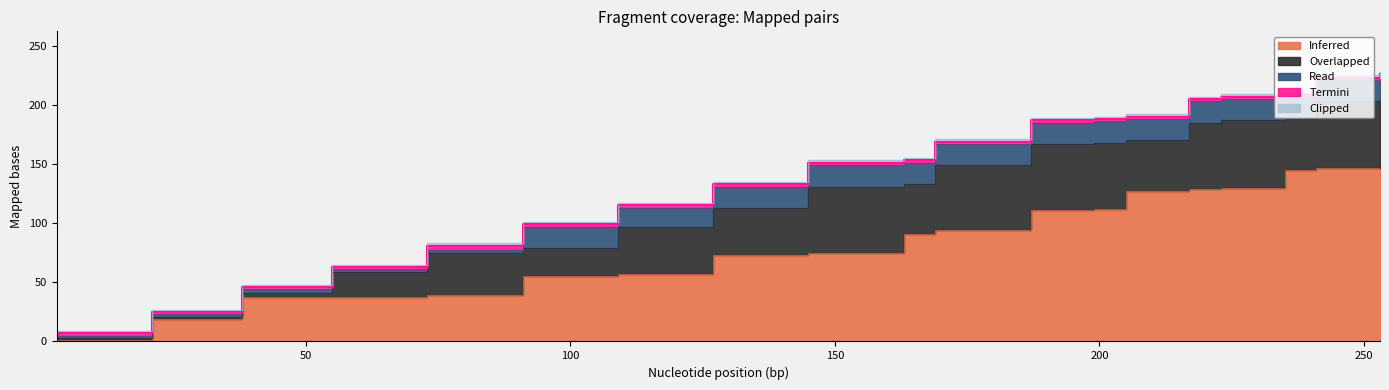

Reading left to right, what are all the values shown in this chart?

Inferred: 1	19	38	38	39	55	57	73	75	91	94	94	111	112	127	129	130	145	147	148
Overlapped: 3	21	41	59	75	79	97	113	131	133	149	149	167	168	170	185	187	188	203	205
Read: 5	23	44	61	77	97	113	131	149	151	167	167	185	186	188	203	205	206	221	224
Termini: 7	25	46	63	81	99	115	133	151	153	169	169	187	188	190	205	207	208	223	226
Clipped: 9	27	48	65	83	101	117	135	153	155	171	171	189	190	192	207	209	210	225	228